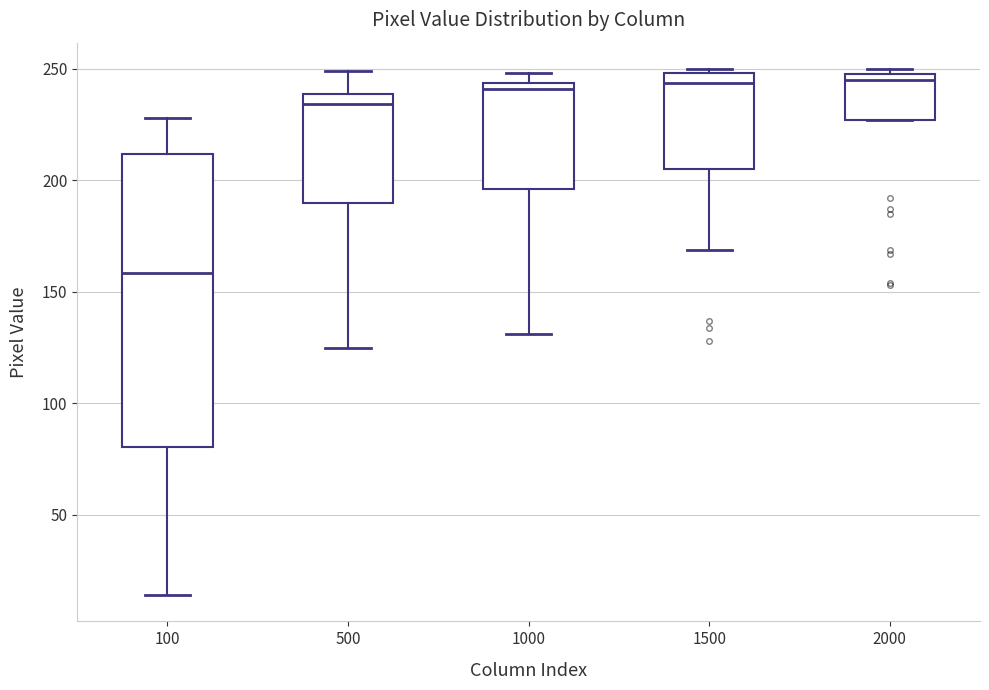

Reading left to right, read every box against the y-axis: the position of its median line, the range the box covers, and the ends of its whiskers. The values are not printed on the chart, so give them approximately, as read against the axis.

100: median 160, box 80 to 210, whiskers 15 to 230
500: median 235, box 190 to 240, whiskers 125 to 250
1000: median 240, box 195 to 245, whiskers 130 to 250
1500: median 245, box 205 to 250, whiskers 170 to 250 (just above the box's upper edge)
2000: median 245, box 225 to 250, whiskers 225 to 250 (just above the box's upper edge)